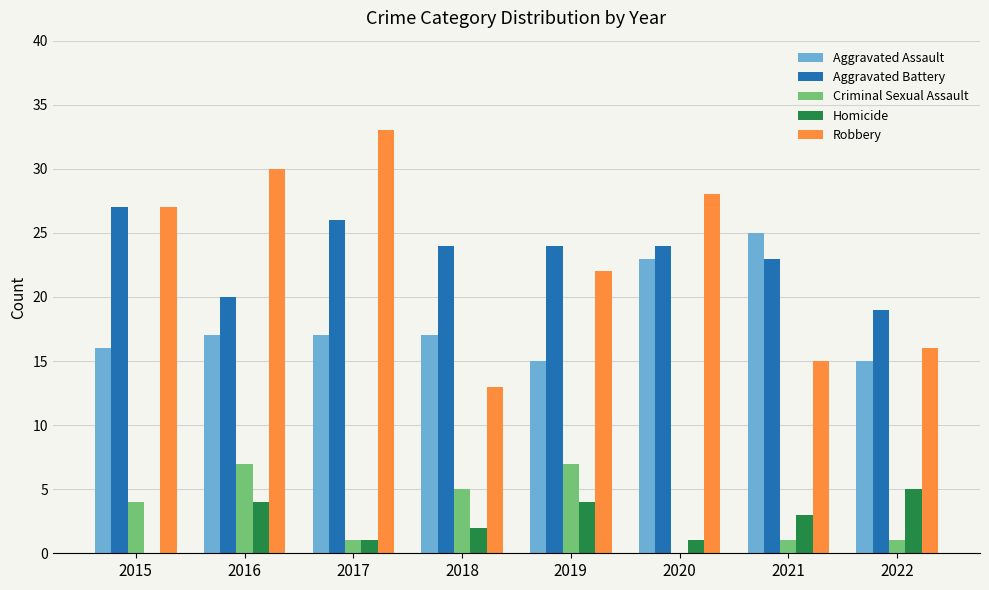

What is the spread (max minus min) of values at 2019?

20